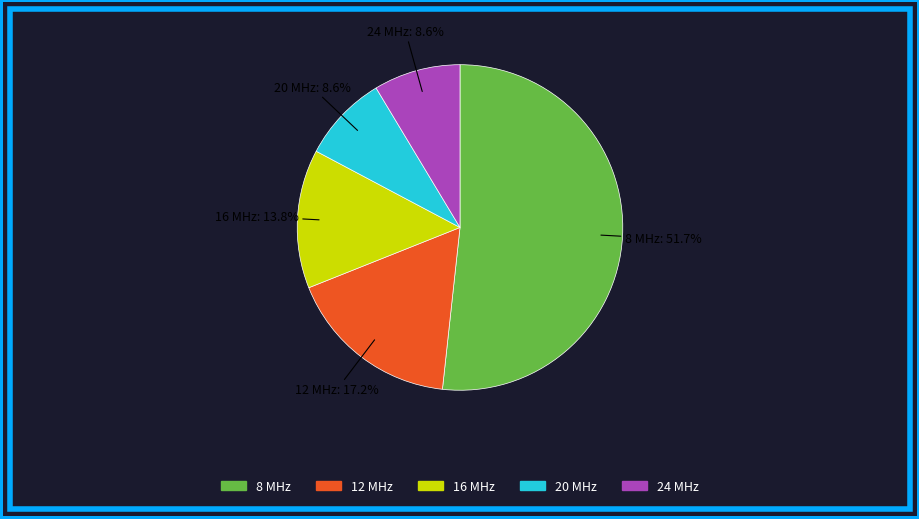

Is 8 MHz the majority of the pie?

Yes